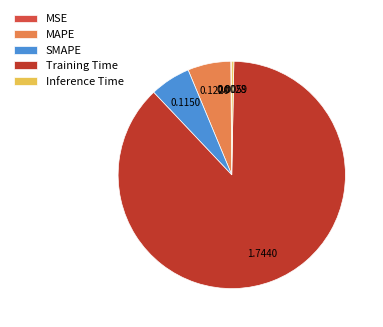

What is the majority slice?

Training Time